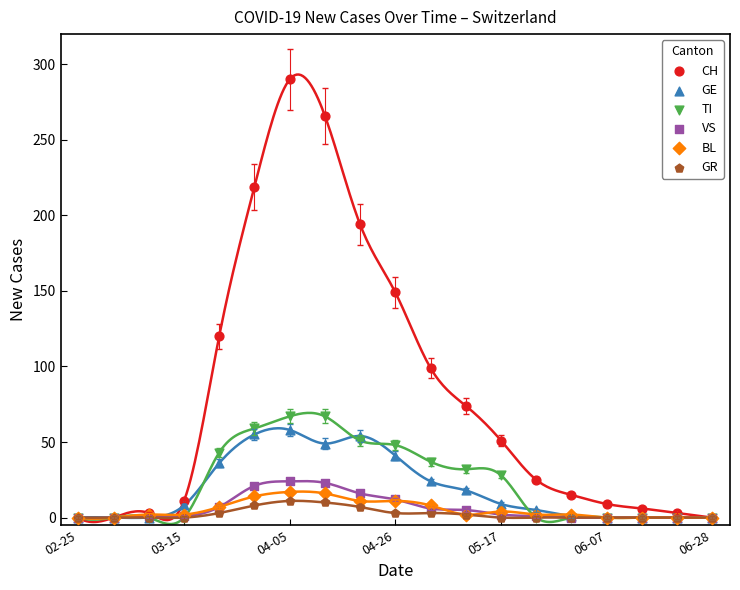

What are all the series names shown in the legend?

CH, GE, TI, VS, BL, GR